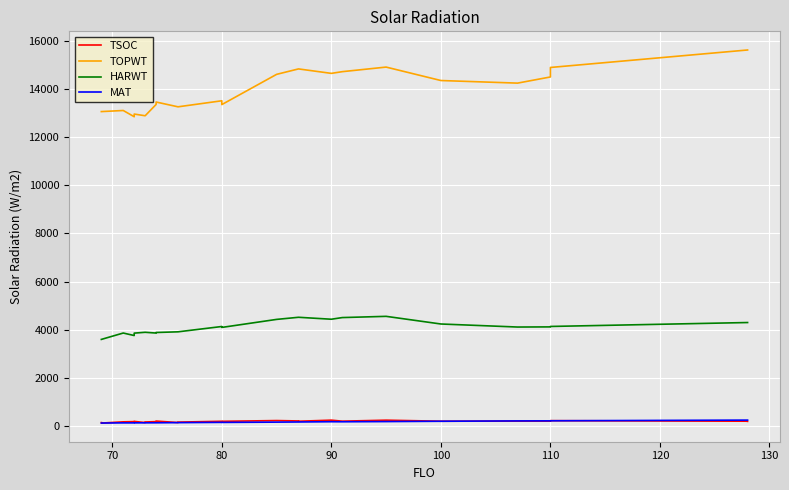

What is the average value of the TOPWT series?

13906